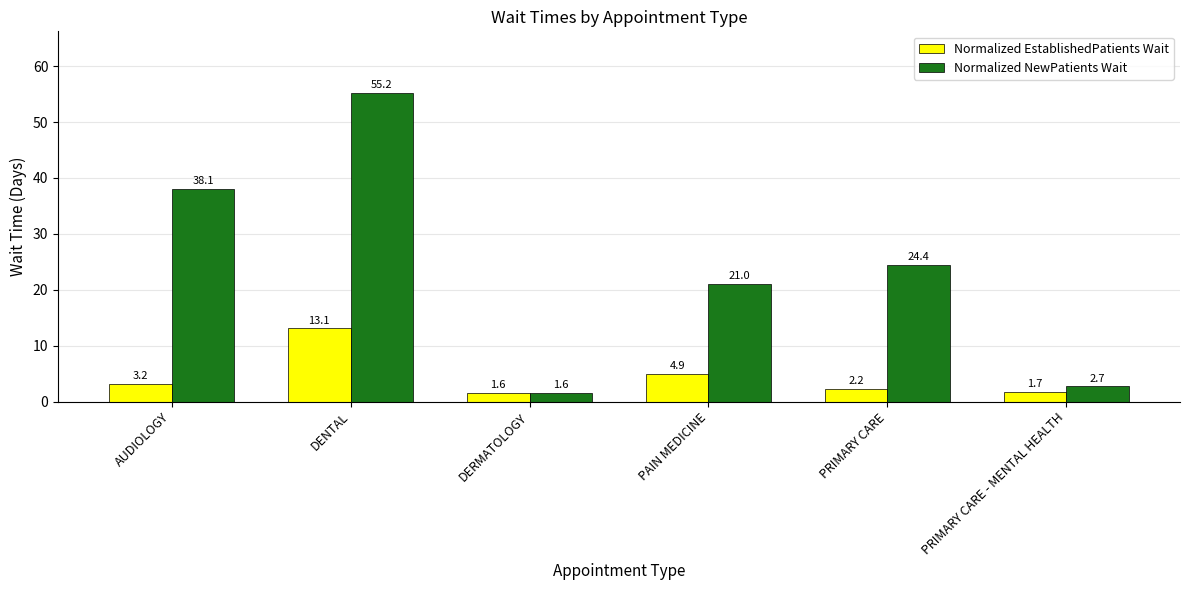

At which category does the chart reach its minimum across all series?

DERMATOLOGY